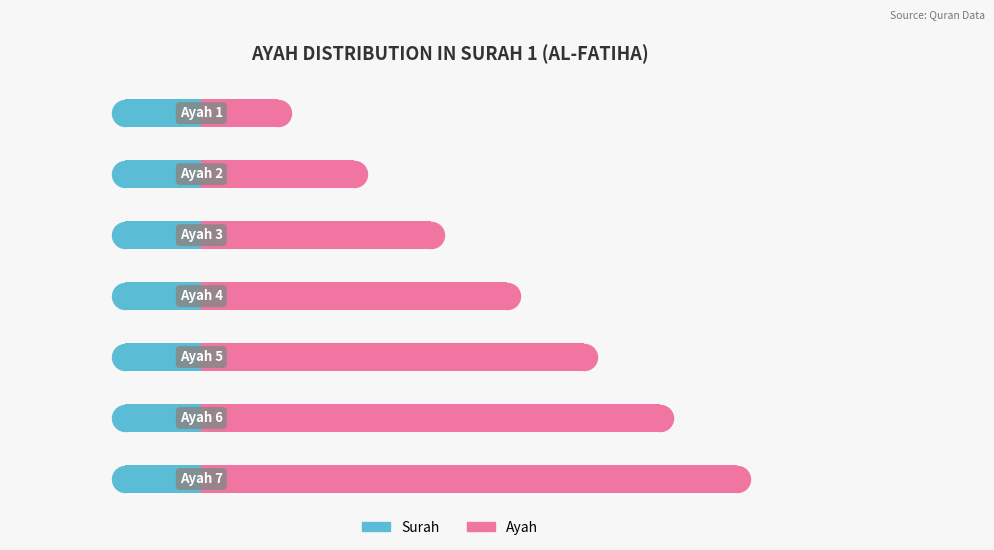

What are all the series names shown in the legend?

Surah, Ayah